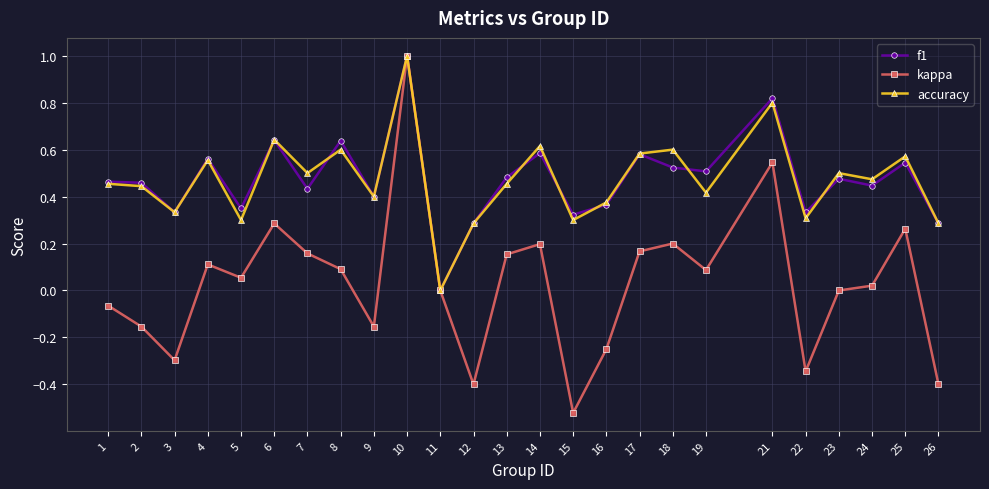

The f1 series shows 0.5 at 16. True or false?

False